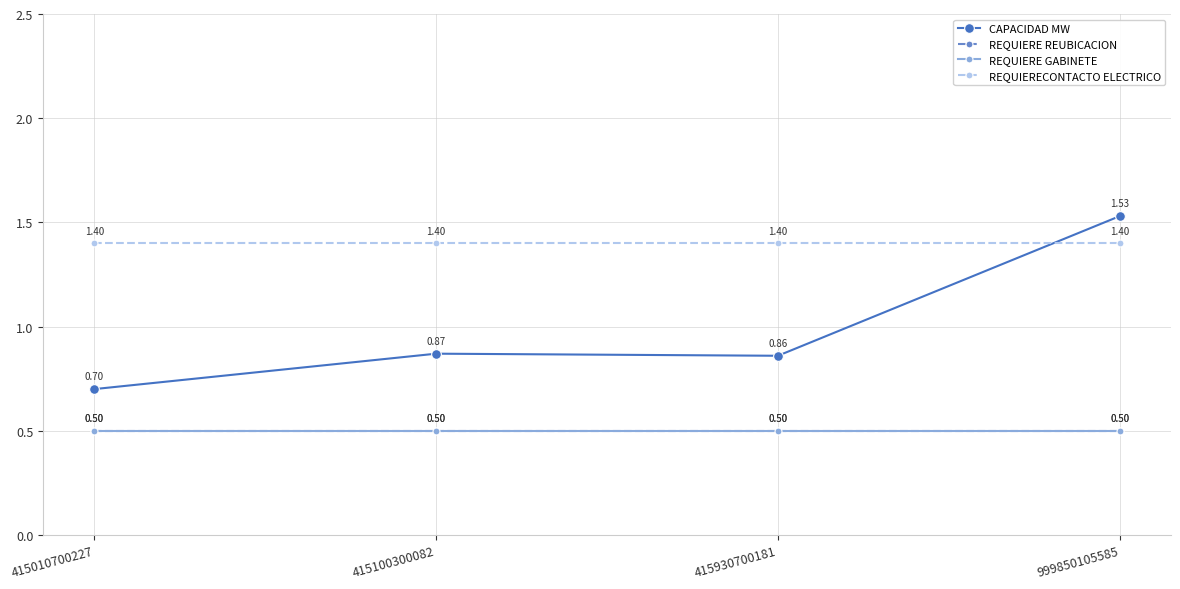

Is this an area chart (filled region under the line)?

No